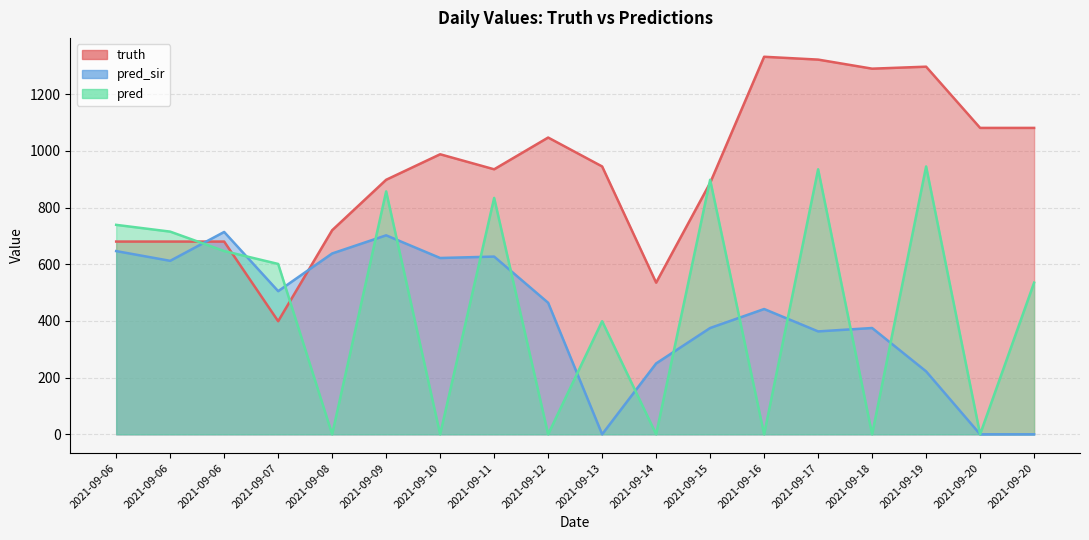

What is the spread (max minus min) of values at 2021-09-18?

1290.0